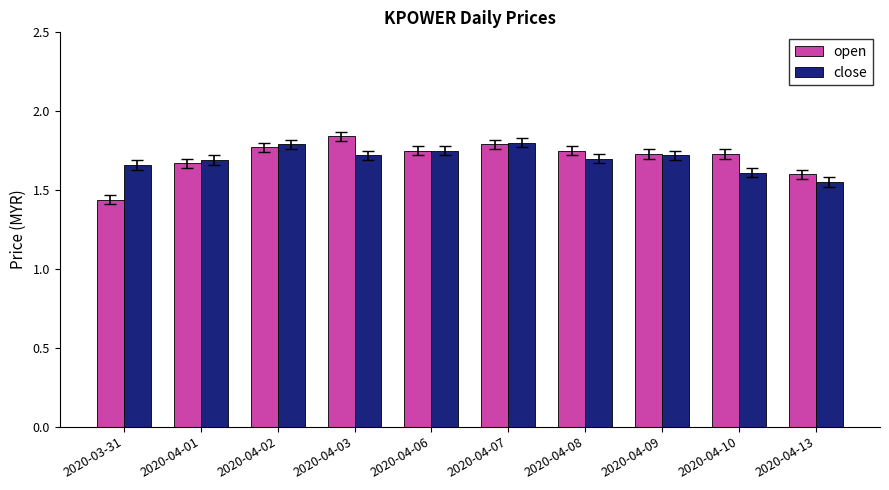

What are all the series names shown in the legend?

open, close